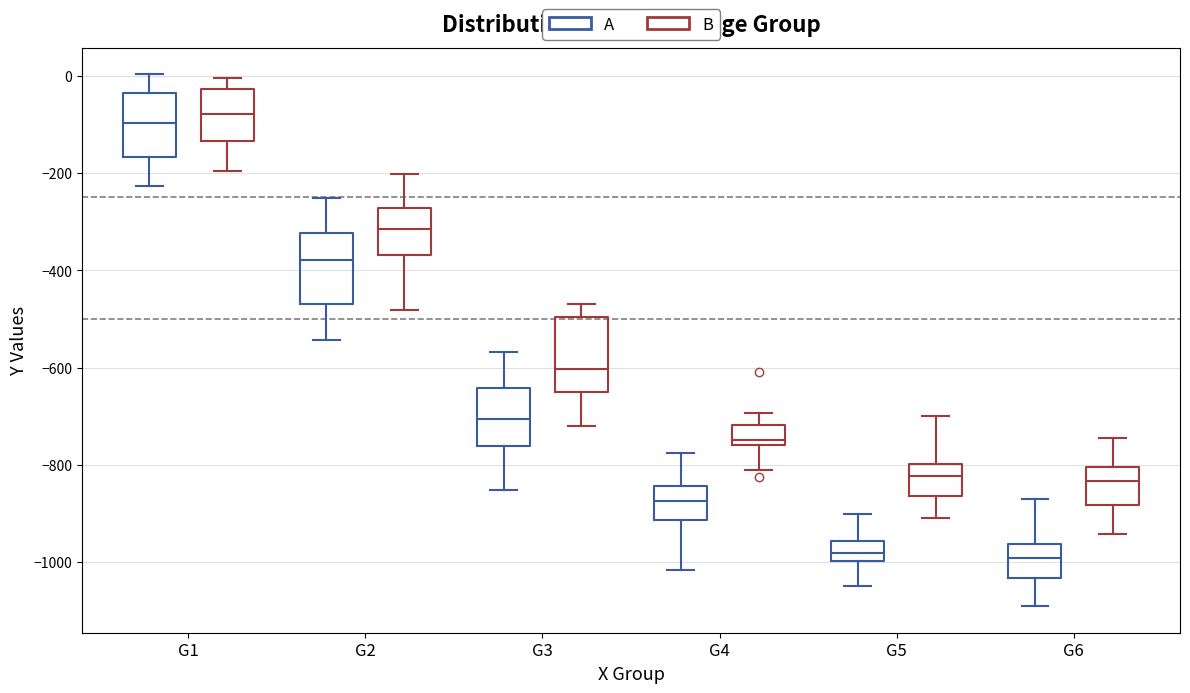

Reading left to right, transcribe this box plot: for each box, give where its median line is, the range the box spans, and where its two whiskers end, as read against the y-axis. The values are not printed on the chart, so give them approximately, as read against the axis.

G1 (A): median -100, box -160 to -40, whiskers -220 to 0
G1 (B): median -80, box -140 to -20, whiskers -200 to 0
G2 (A): median -380, box -460 to -320, whiskers -540 to -260
G2 (B): median -320, box -360 to -280, whiskers -480 to -200
G3 (A): median -700, box -760 to -640, whiskers -860 to -560
G3 (B): median -600, box -660 to -500, whiskers -720 to -460
G4 (A): median -880, box -920 to -840, whiskers -1020 to -780
G4 (B): median -740, box -760 to -720, whiskers -800 to -700
G5 (A): median -980, box -1000 to -960, whiskers -1040 to -900
G5 (B): median -820, box -860 to -800, whiskers -900 to -700
G6 (A): median -1000, box -1040 to -960, whiskers -1100 to -880
G6 (B): median -840, box -880 to -800, whiskers -940 to -740